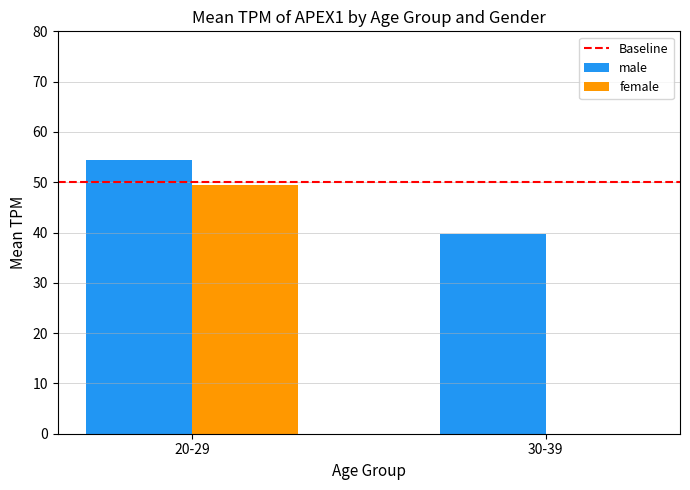

What is the sum of all female values?

49.5